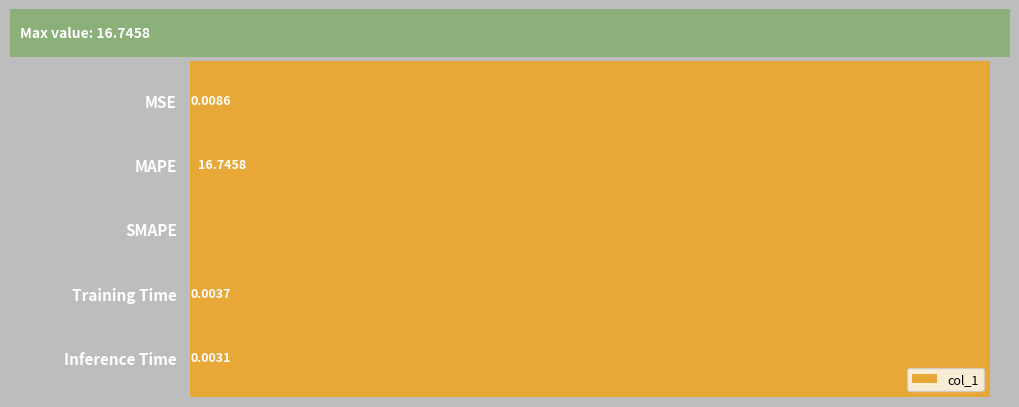

Which label corresponds to the largest value in the chart?

MAPE